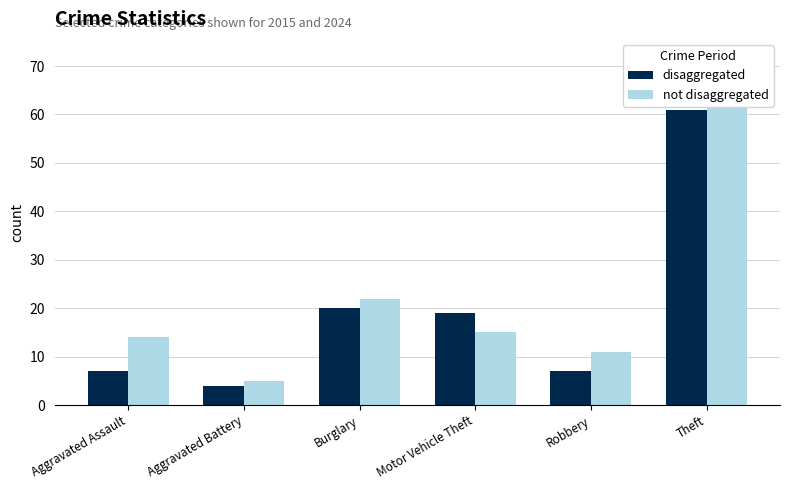

What position from the left is Motor Vehicle Theft?

4